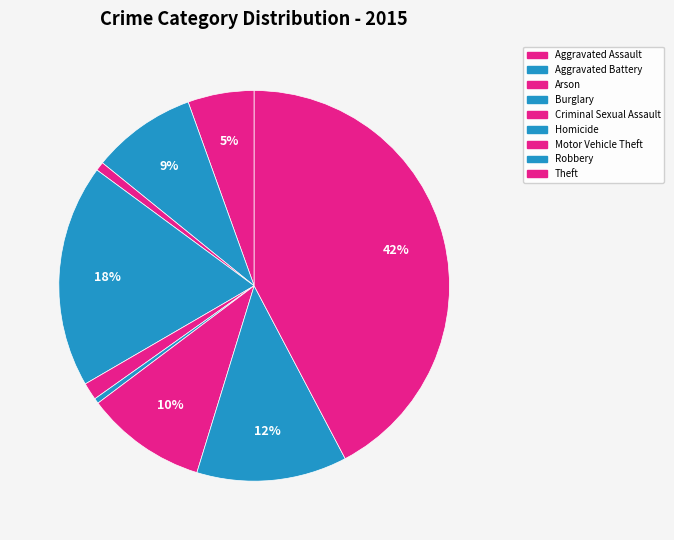

Does Motor Vehicle Theft account for over 50% of the chart?

No